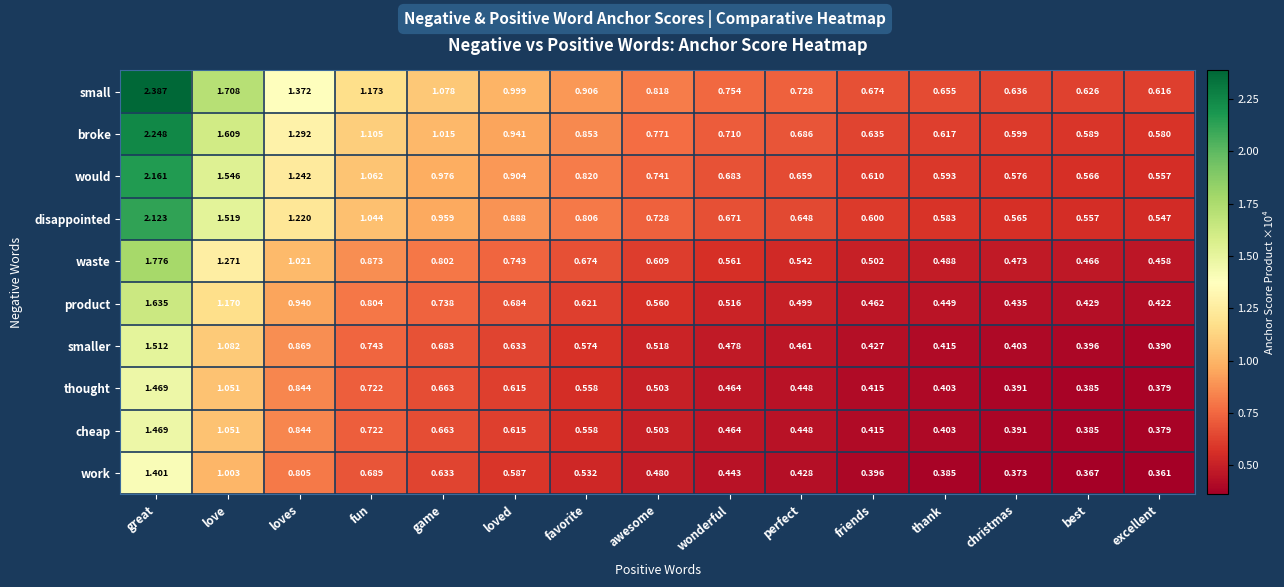

Where is smaller nearest to the value 0?

excellent